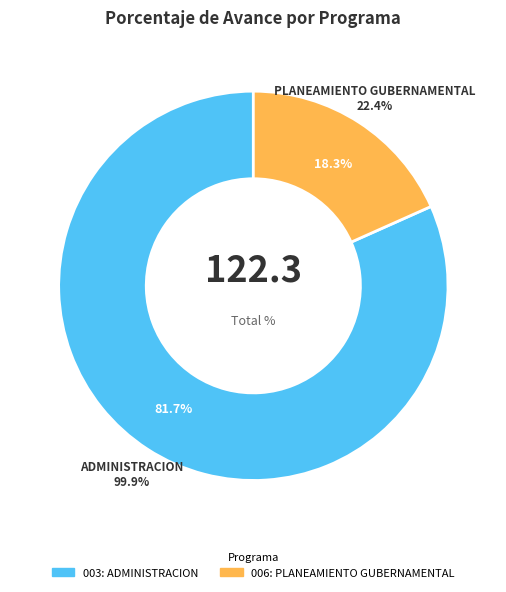

Rank the categories by value from lowest to highest.

006: PLANEAMIENTO GUBERNAMENTAL, 003: ADMINISTRACION